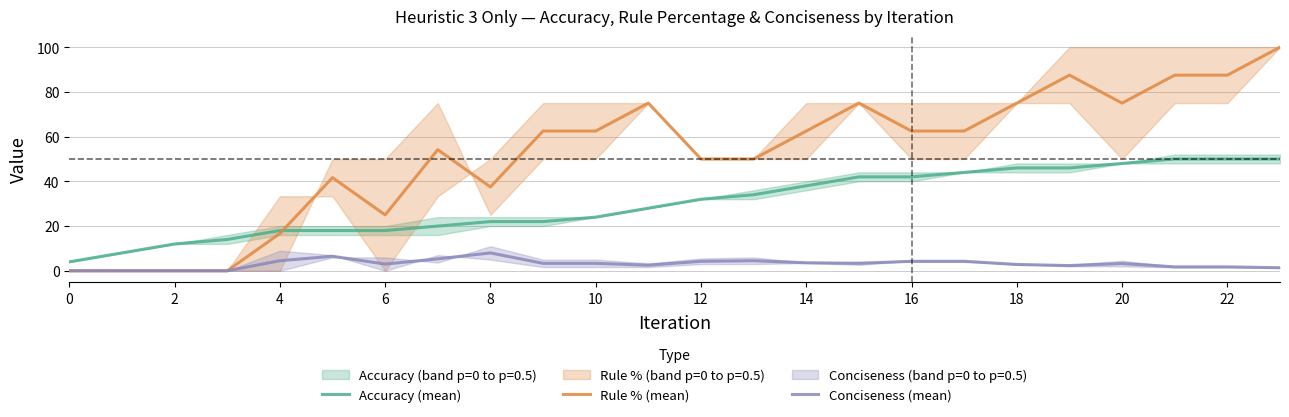

Which series ends up on top after the final intersection of Rule % (mean) and Accuracy (mean)?

Rule % (mean)